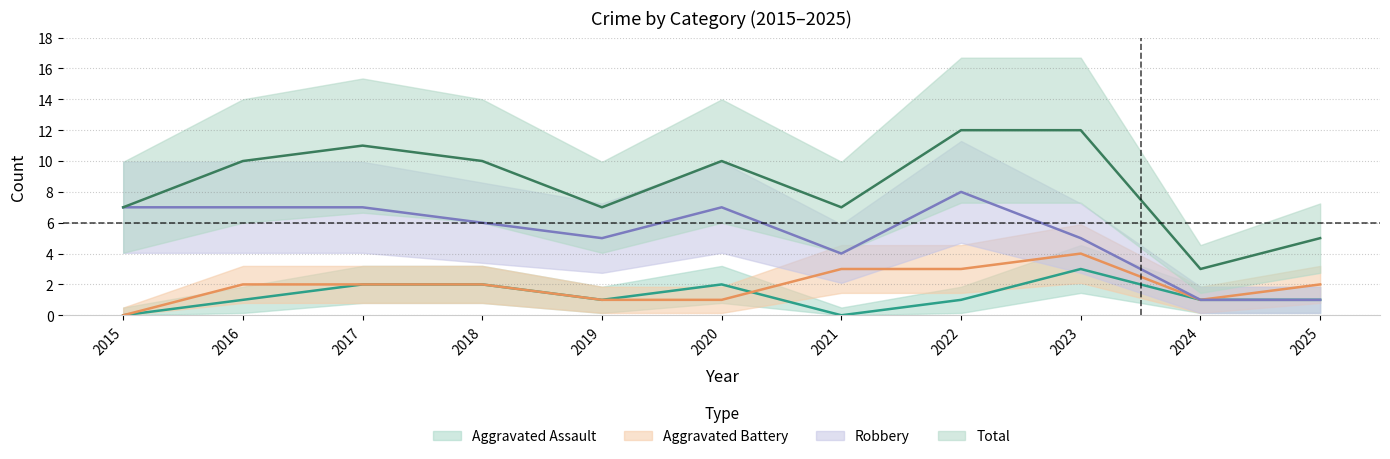

How many times do Aggravated Assault and Aggravated Battery cross each other?

1